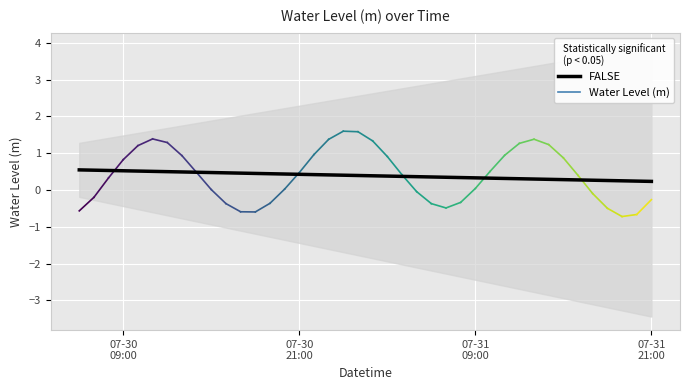

Is it true that the value at 24 is 0.2?

False